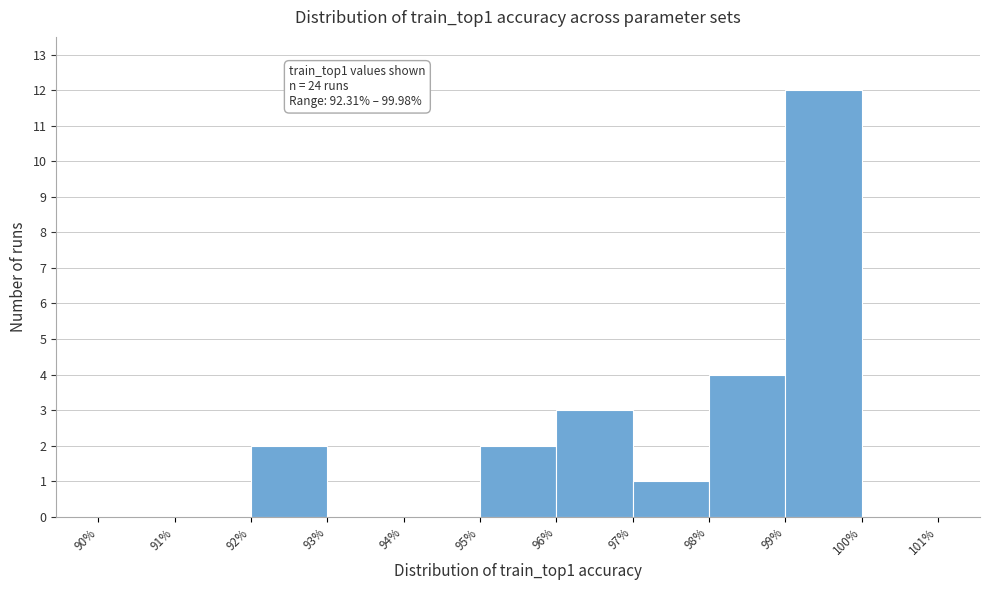

Which range on the x-axis has the tallest bar?

99% to 100%